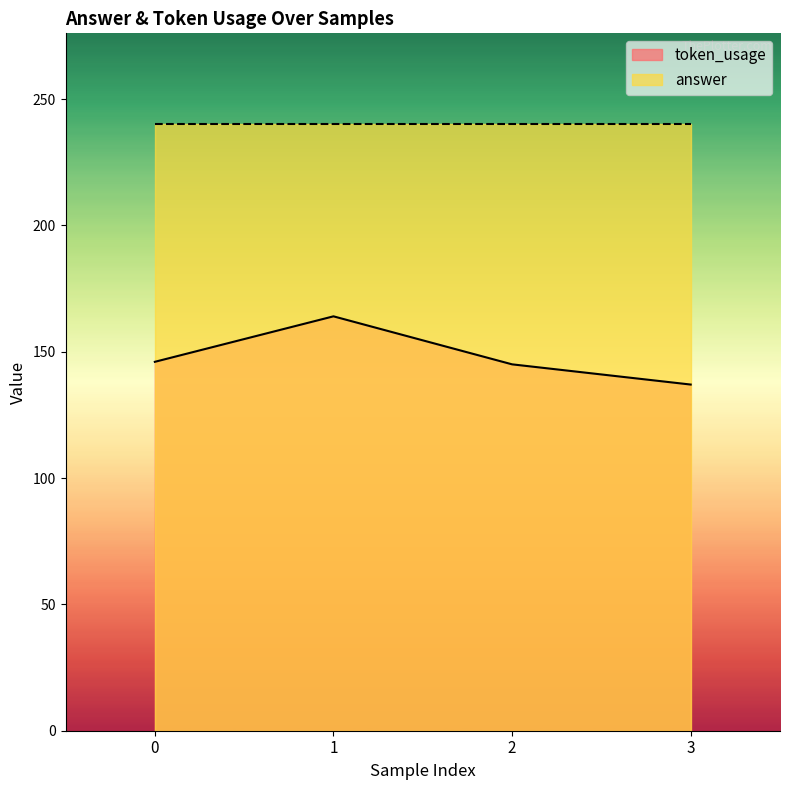

Reading left to right, list all the values displayed in this chart.

146	164	145	137